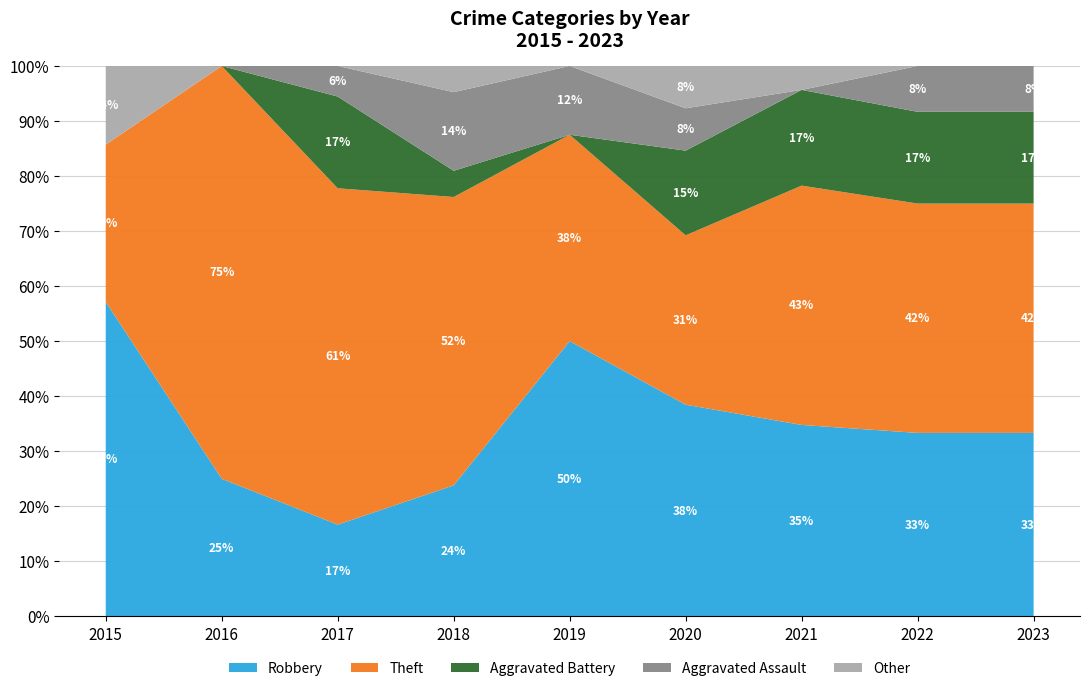

True or false: Robbery has a value of 76.6 at 2015.

False